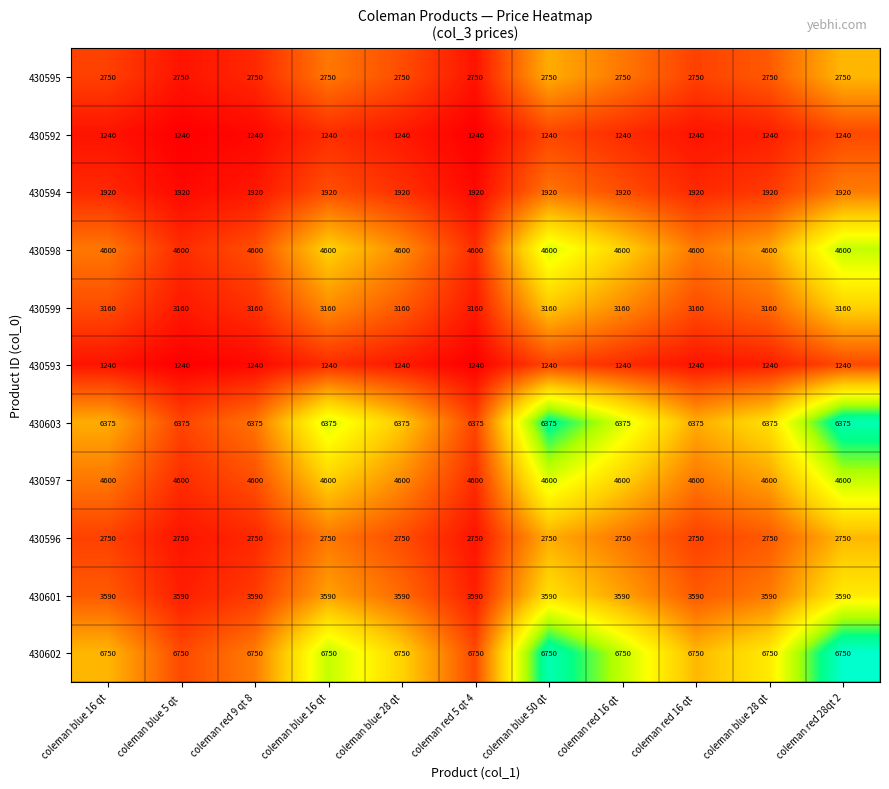

What is the difference between the highest and lowest values at coleman red 5 qt 4?

5510